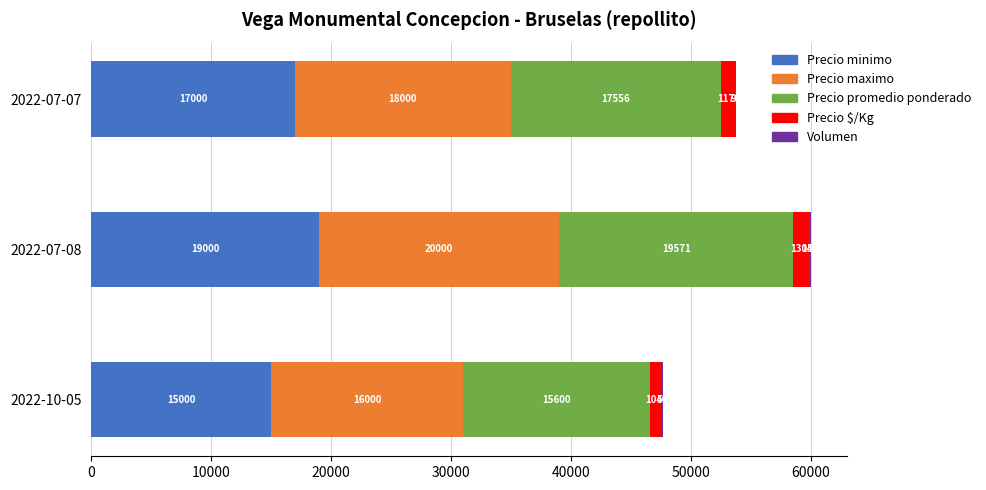

What is the difference between the second highest and minimum values in the Volumen series?

40